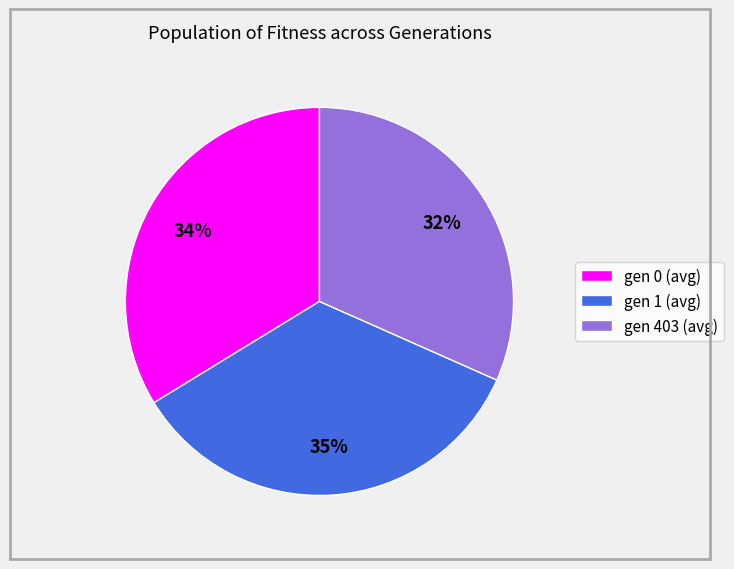

To the nearest percent, what percentage of the pie is gen 1 (avg)?

35%